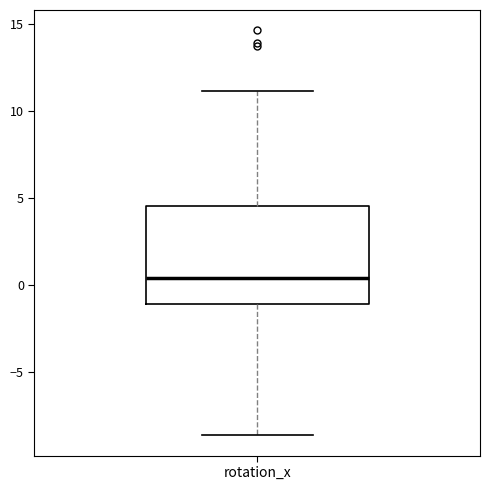

Where is the lower edge of the box for rotation_x on the y-axis? The values are not printed on the chart, so give them approximately, as read against the axis.

-1.0